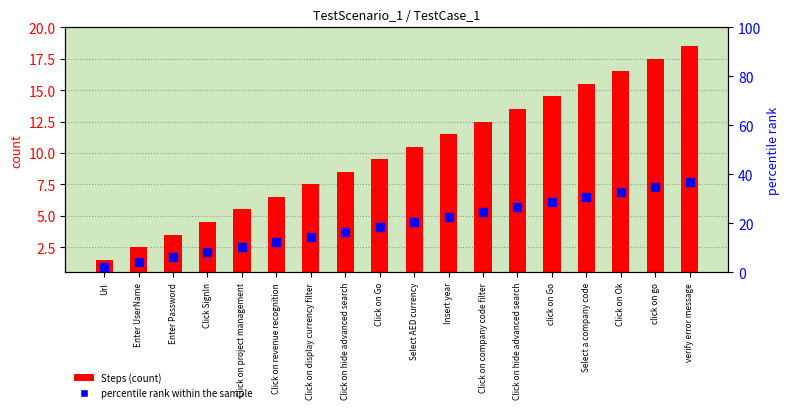

Which series has the widest spread of Y values?

Steps